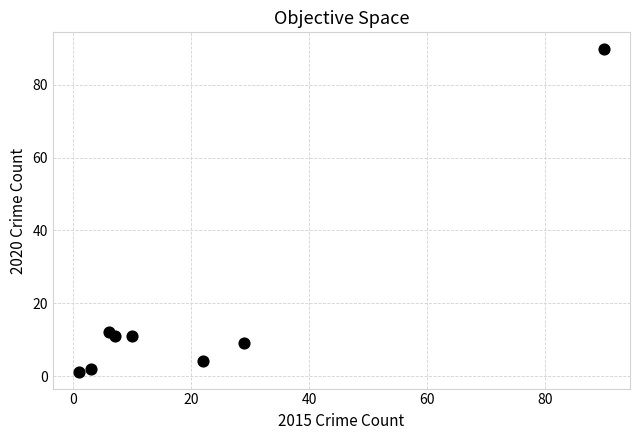

What Y value in the scatter plot is closest to 45?

12